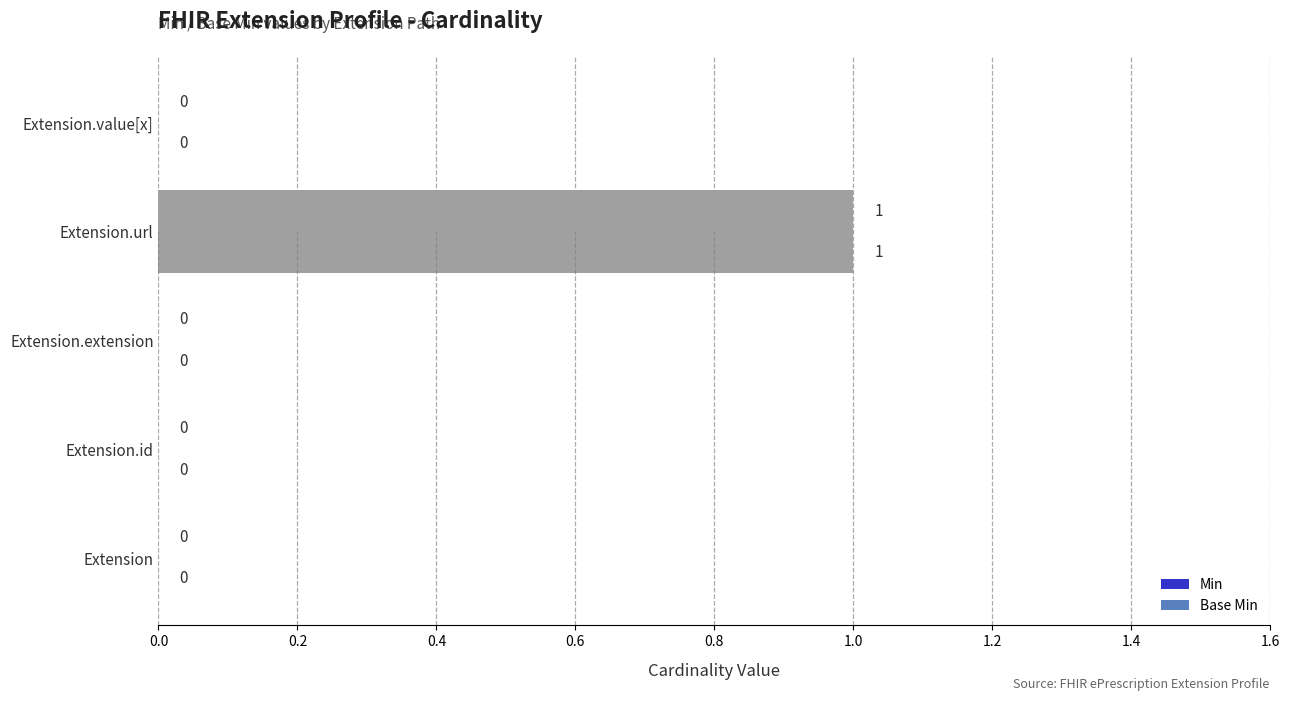

Is the value of Base Min at Extension.id greater than the value of Min at Extension.url?

No